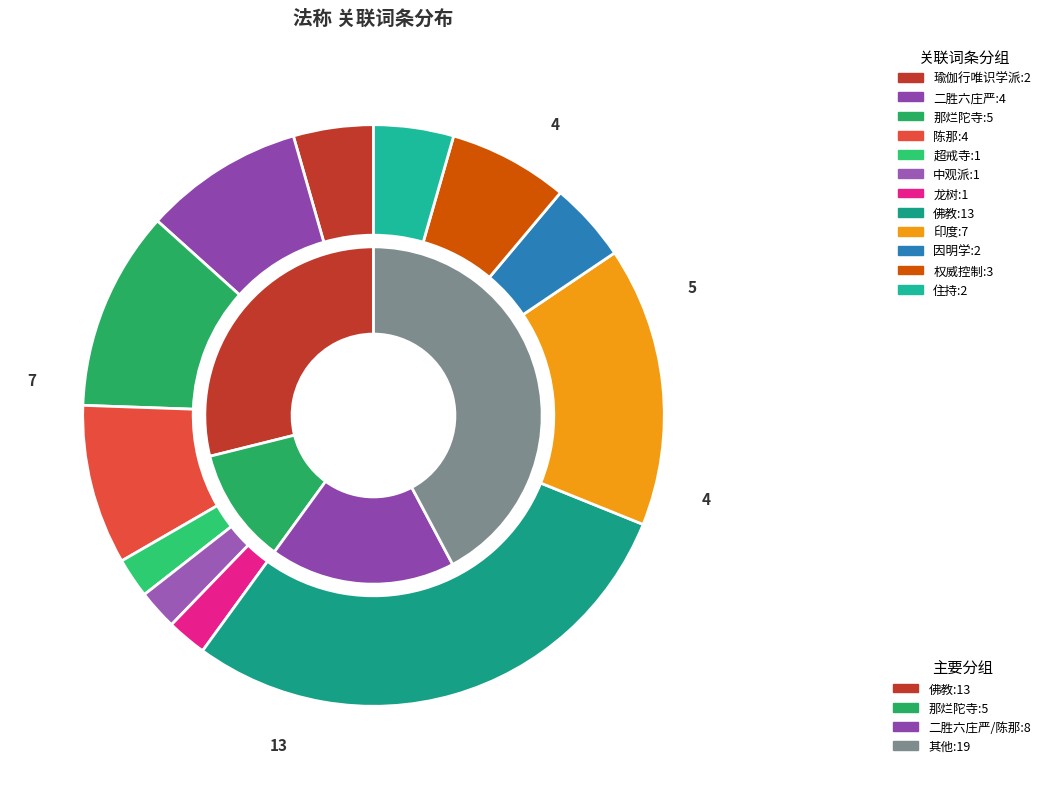

Rank the categories by value from lowest to highest.

超戒寺, 中观派, 龙树, 瑜伽行唯识学派, 因明学, 住持, 权威控制, 二胜六庄严, 陈那, 那烂陀寺, 印度, 佛教